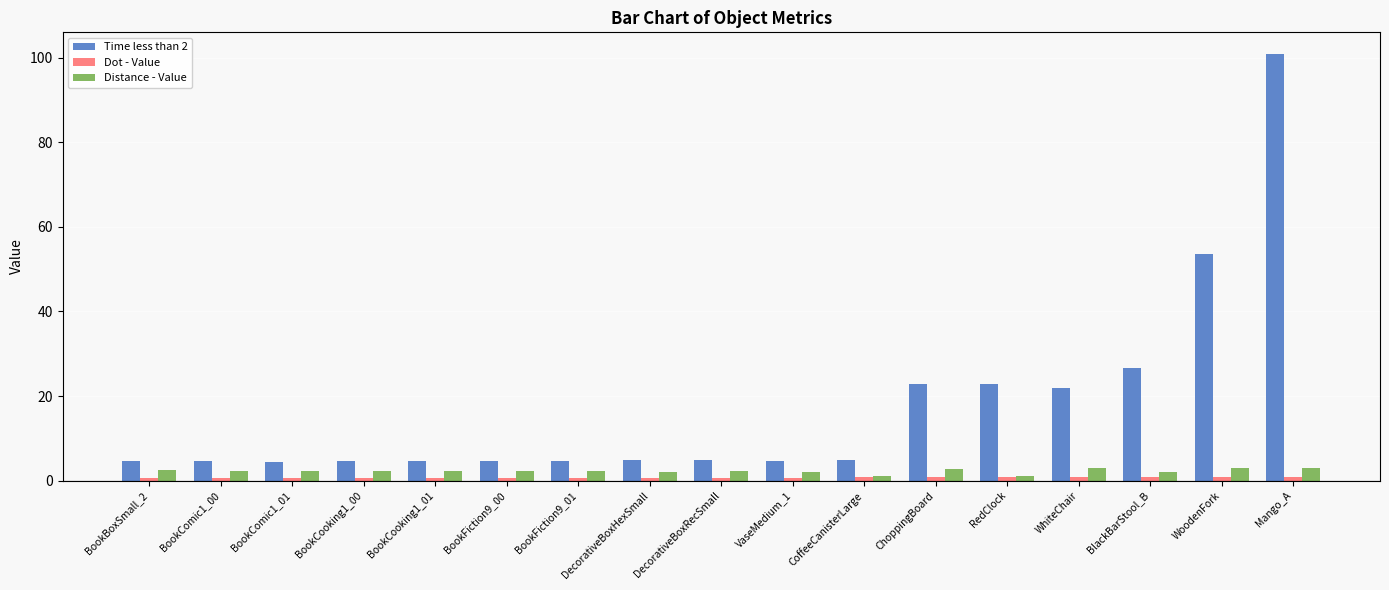

Is it true that Distance - Value equals 2.3 at BookFiction9_00?

True